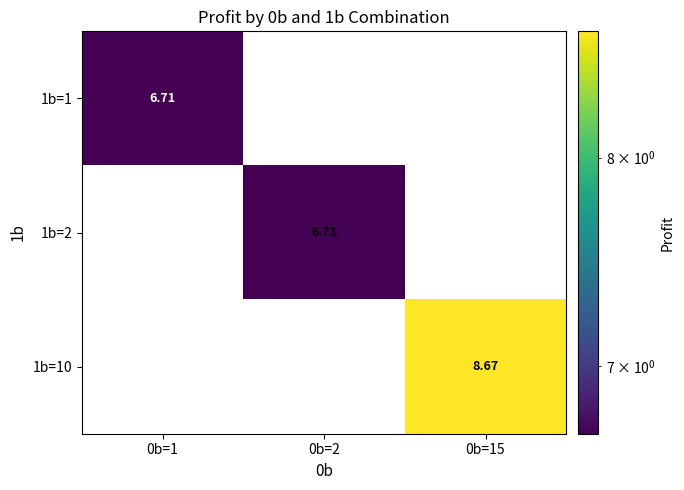

What is the minimum value shown in the chart?

6.7